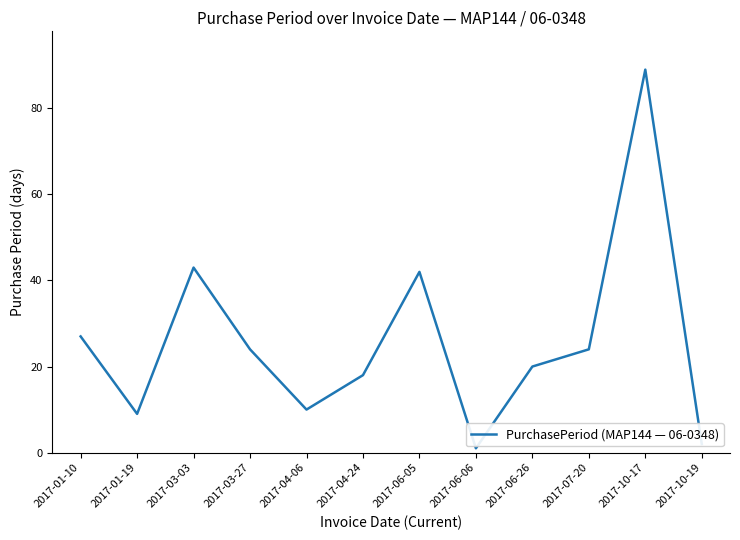

What is the difference between the maximum and minimum values?

88